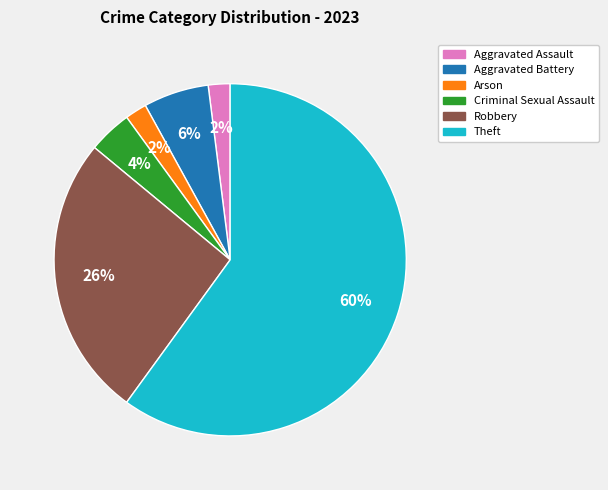

Which category accounts for the majority?

Theft